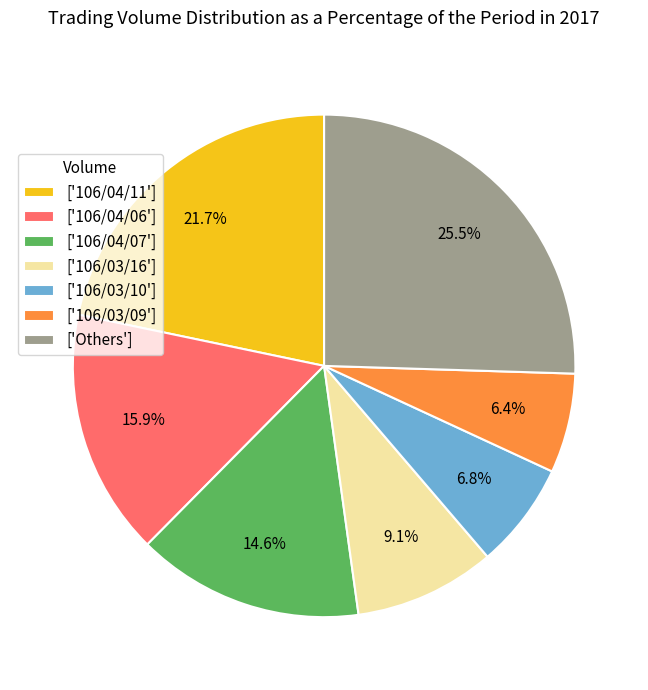

How many segments does this pie chart have?

7